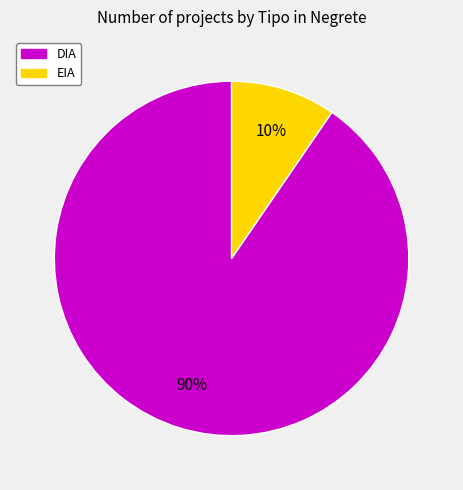

Which category has the biggest portion of the pie?

DIA